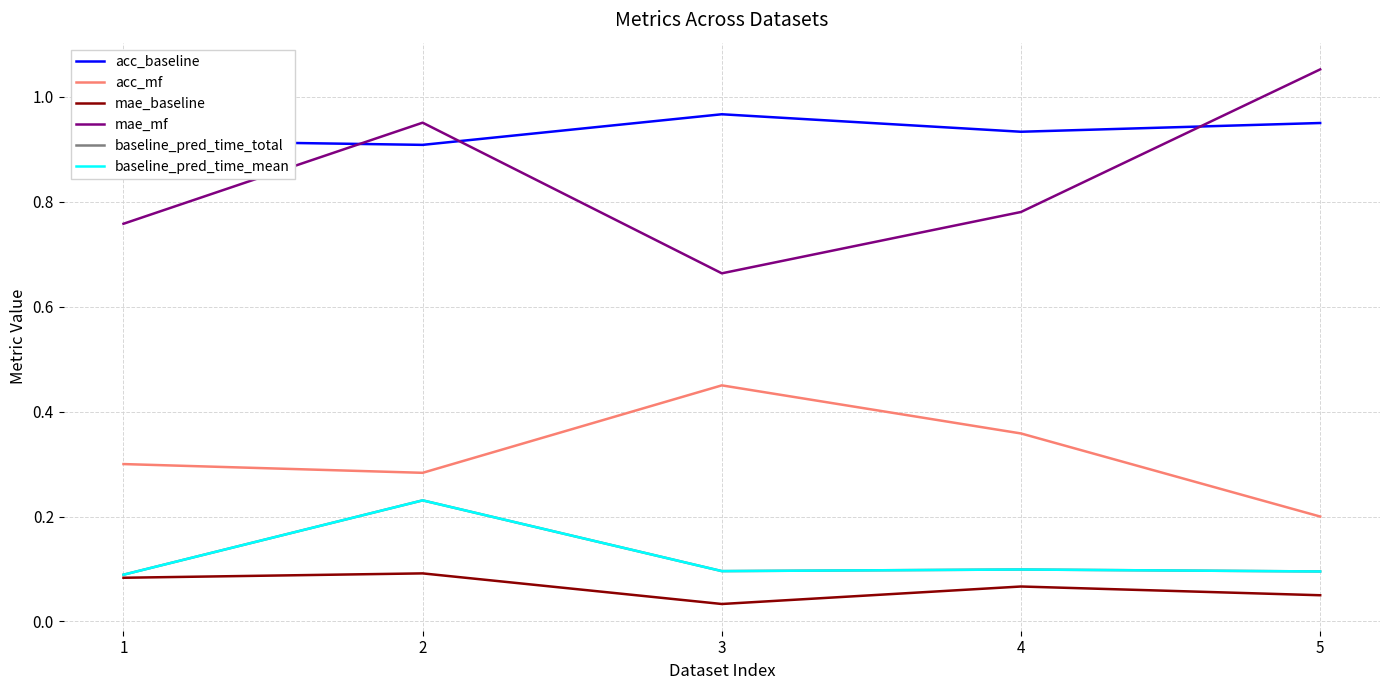

Is this an area chart (filled region under the line)?

No